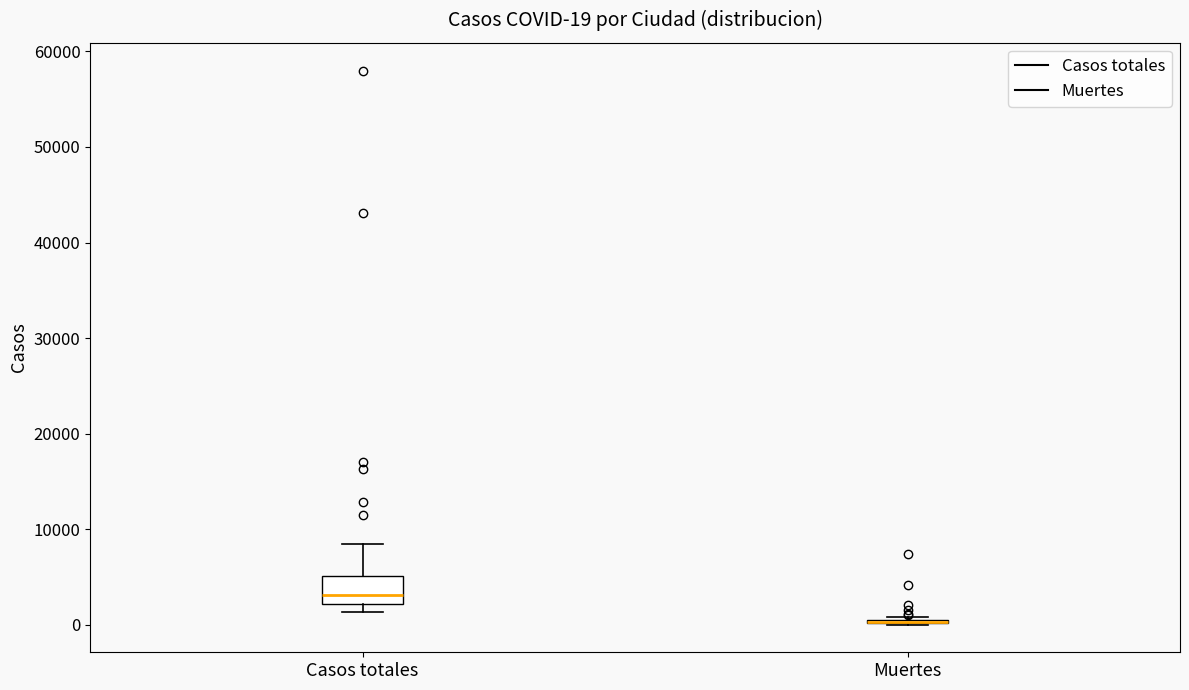

Comparing the boxes themselves (not the whiskers), which one is the tallest?

Casos totales